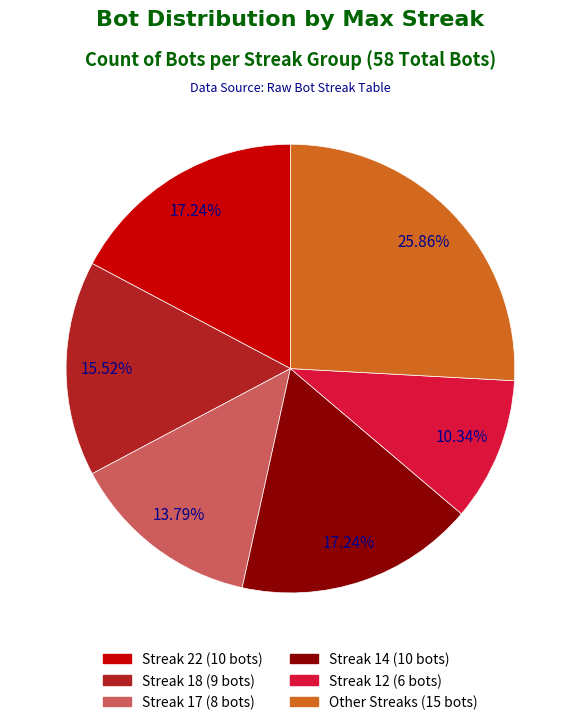

Is there a majority slice in this chart?

No